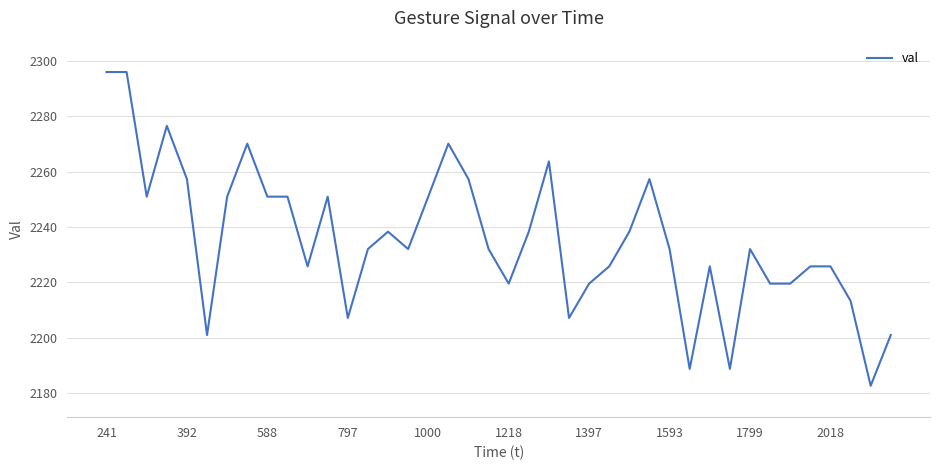

What is the greatest value displayed?

2296.0